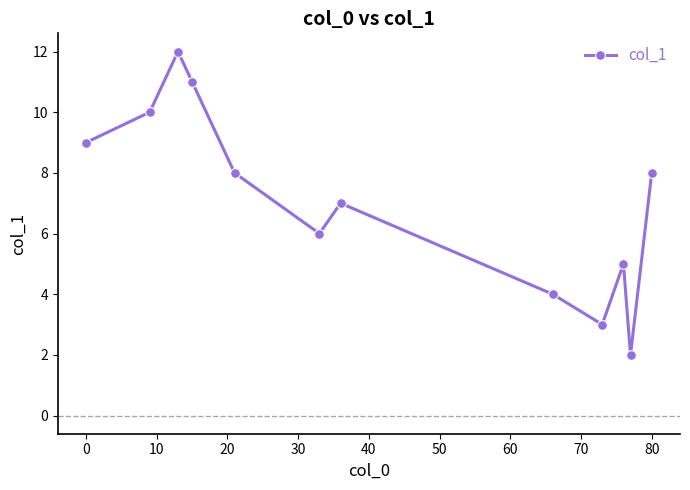

What is the difference between the maximum and minimum values?

10.0